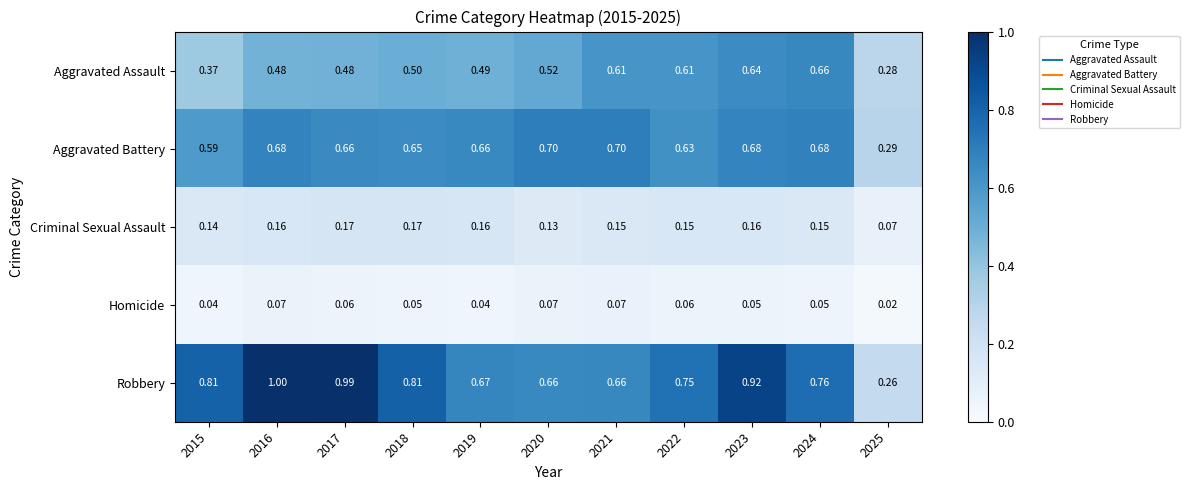

At 2021, list the series in order from largest to smallest.

Aggravated Battery, Robbery, Aggravated Assault, Criminal Sexual Assault, Homicide